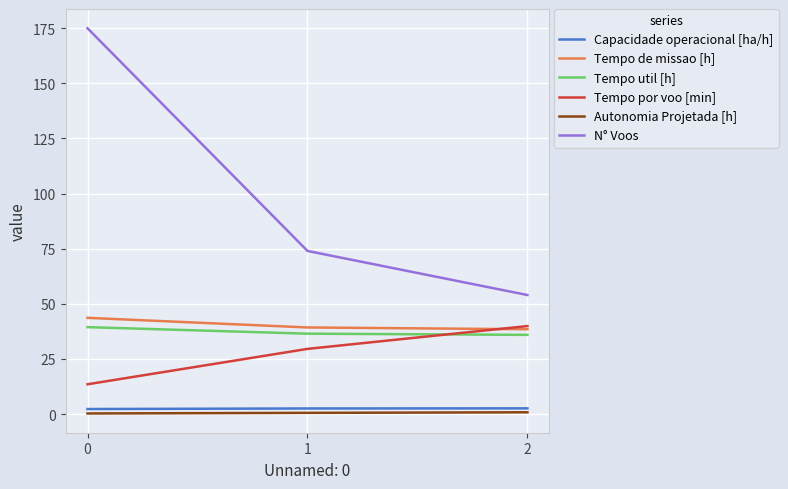

Is it true that Tempo de missao [h] equals 43.6 at 0?

True